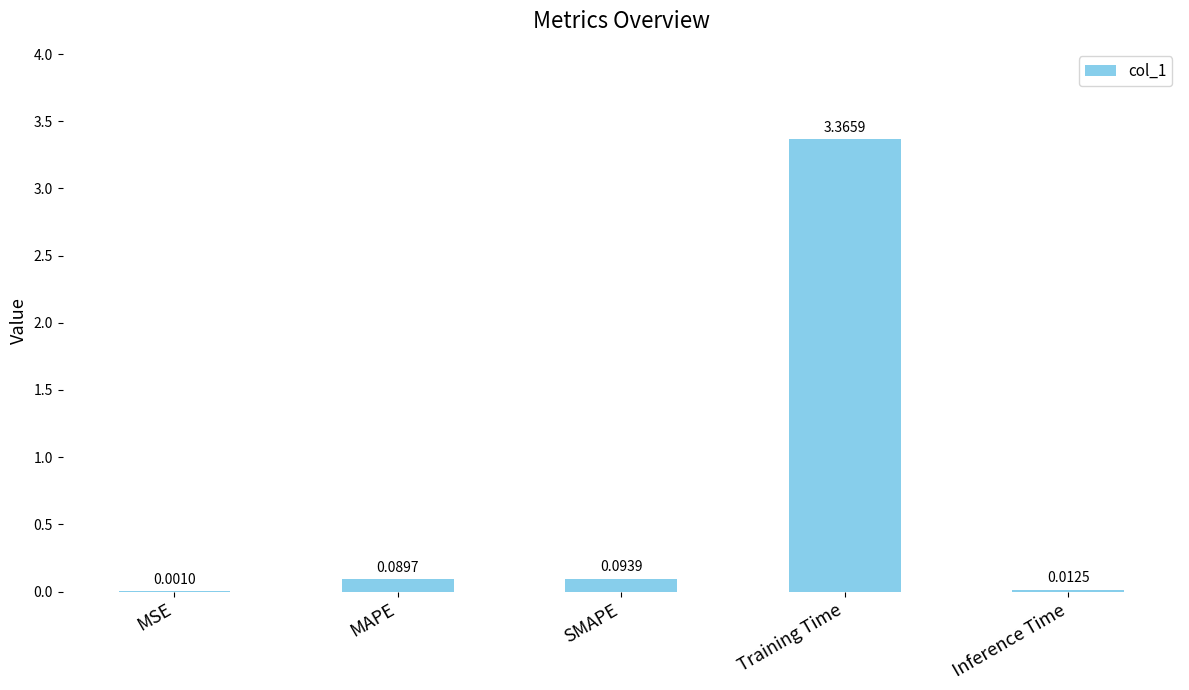

Which category has the highest value across all series?

Training Time